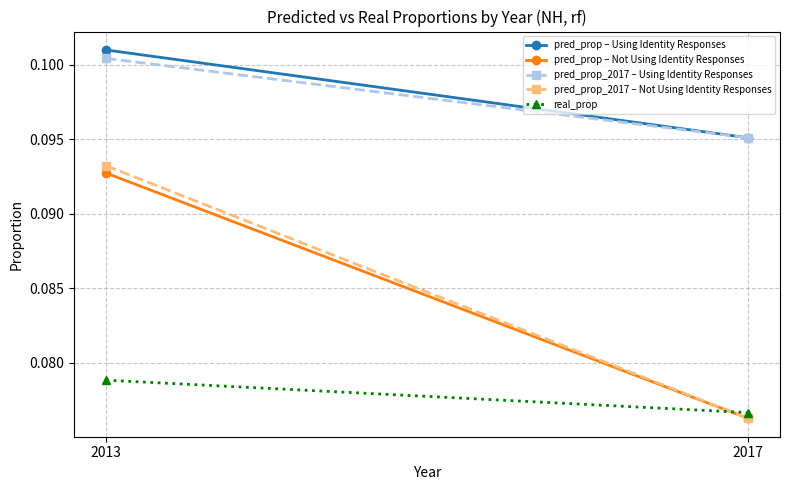

How many data points does each series have?

2